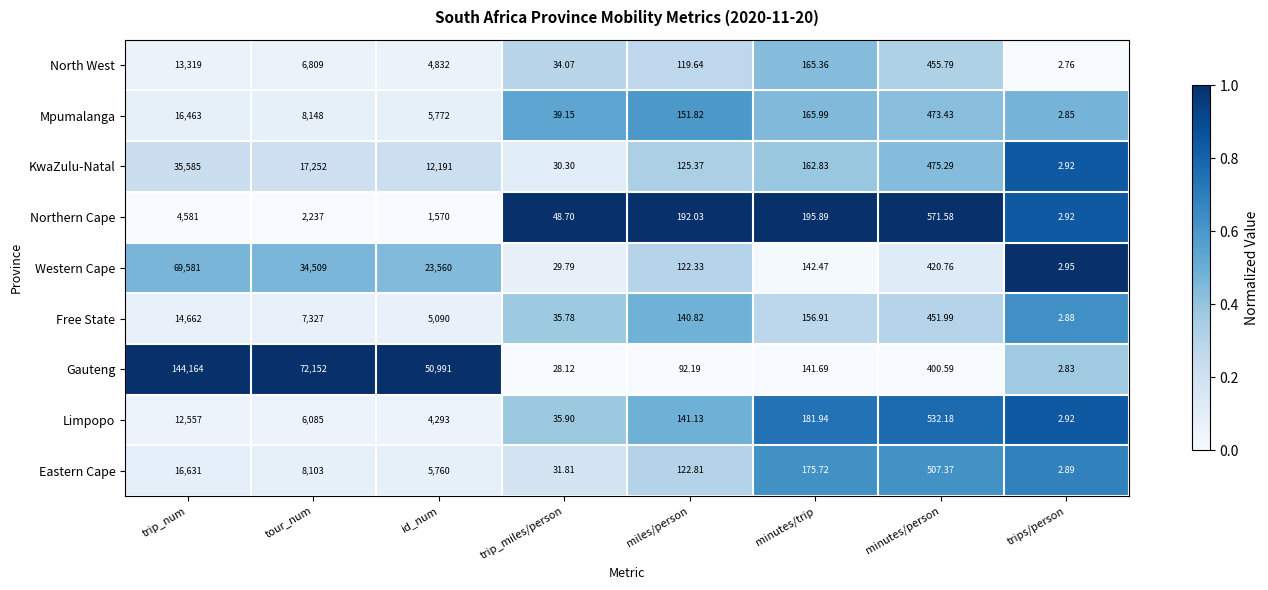

Which category has the highest value across all series?

trip_num